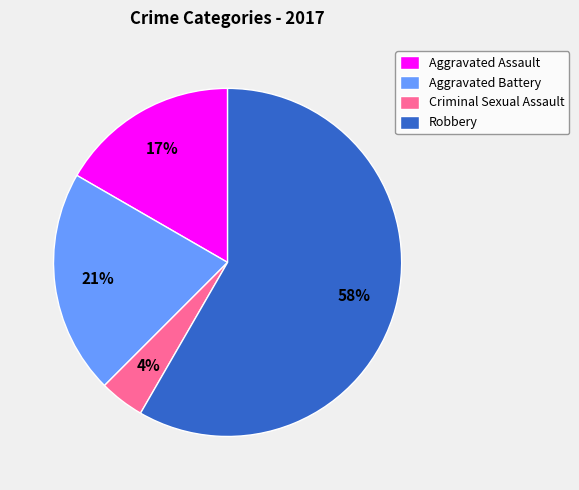

Is it true that Aggravated Assault is 23% of the pie?

False